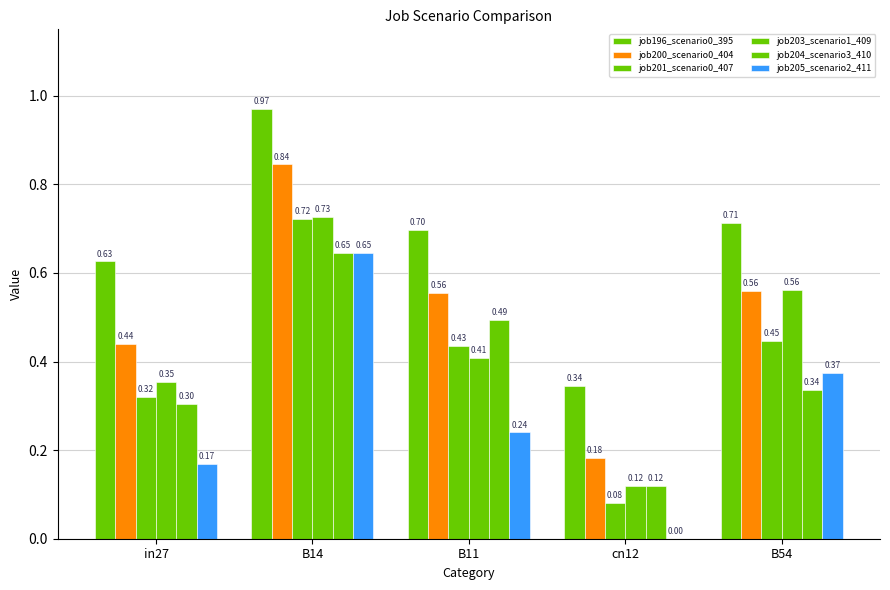

List the series in order of their peak value, highest first.

job196_scenario0_395, job200_scenario0_404, job203_scenario1_409, job201_scenario0_407, job204_scenario3_410, job205_scenario2_411